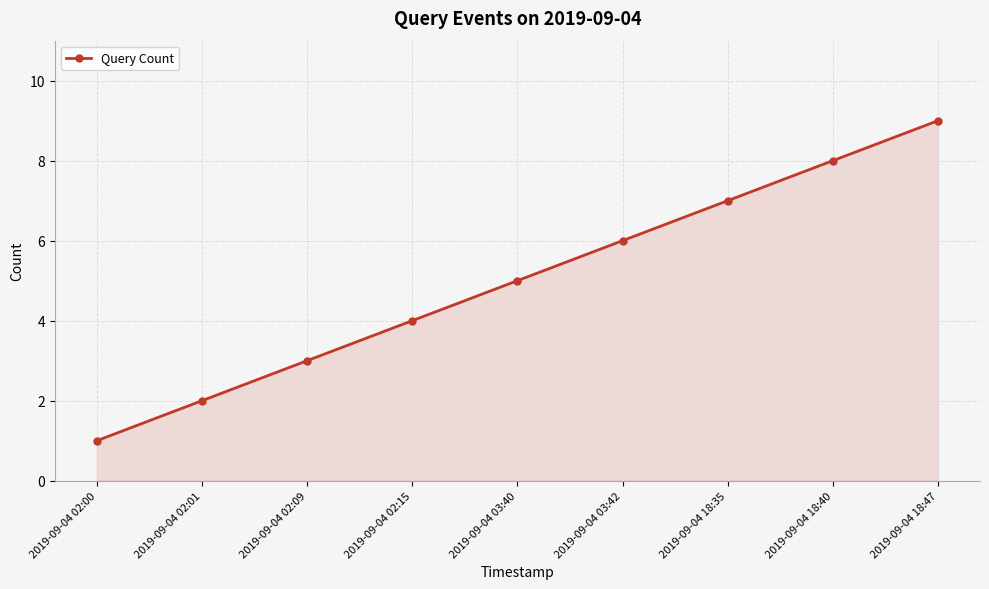

List the labels in order of value, smallest first.

2019-09-04 02:00, 2019-09-04 02:01, 2019-09-04 02:09, 2019-09-04 02:15, 2019-09-04 03:40, 2019-09-04 03:42, 2019-09-04 18:35, 2019-09-04 18:40, 2019-09-04 18:47